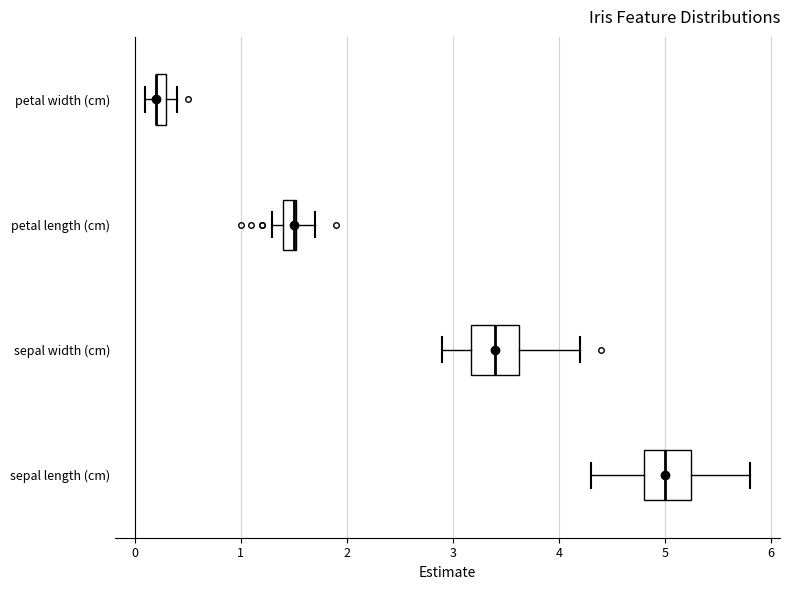

Where does the left whisker of the box for sepal width (cm) end on the x-axis? The values are not printed on the chart, so give them approximately, as read against the axis.

2.9